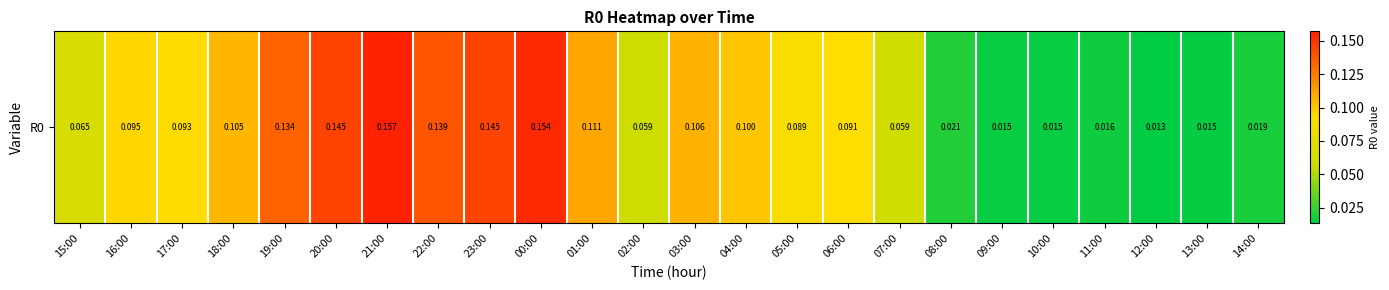

True or false: the data shows 0.1 at 04:00.

False